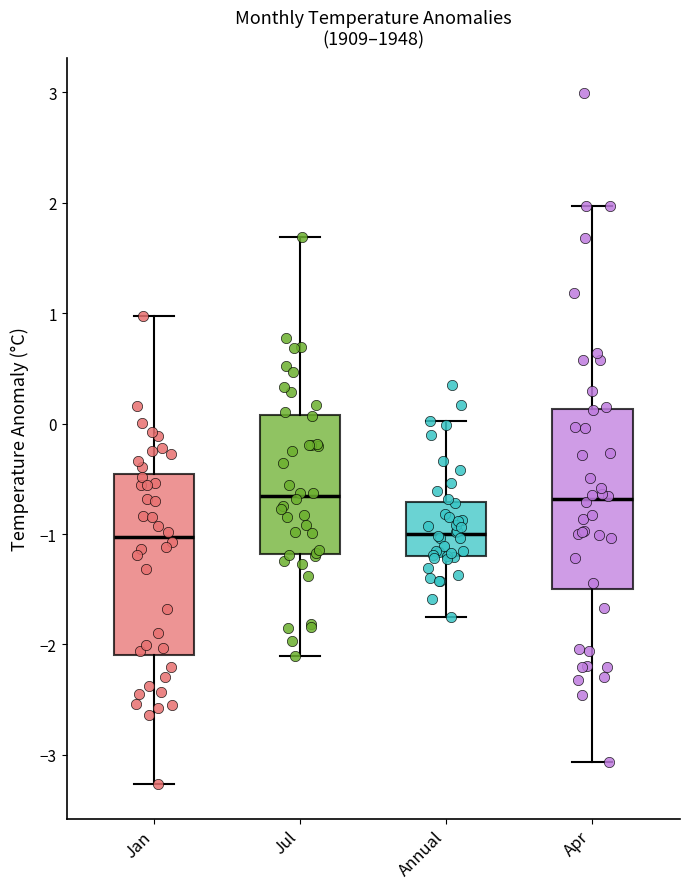

Reading left to right, transcribe this box plot: for each box, give where its median line is, the range the box spans, and where its two whiskers end, as read against the y-axis. The values are not printed on the chart, so give them approximately, as read against the axis.

Jan: median -1.0, box -2.1 to -0.5, whiskers -3.3 to 1.0
Jul: median -0.7, box -1.2 to 0.1, whiskers -2.1 to 1.7
Annual: median -1.0, box -1.2 to -0.7, whiskers -1.7 to 0.0
Apr: median -0.7, box -1.5 to 0.1, whiskers -3.1 to 2.0